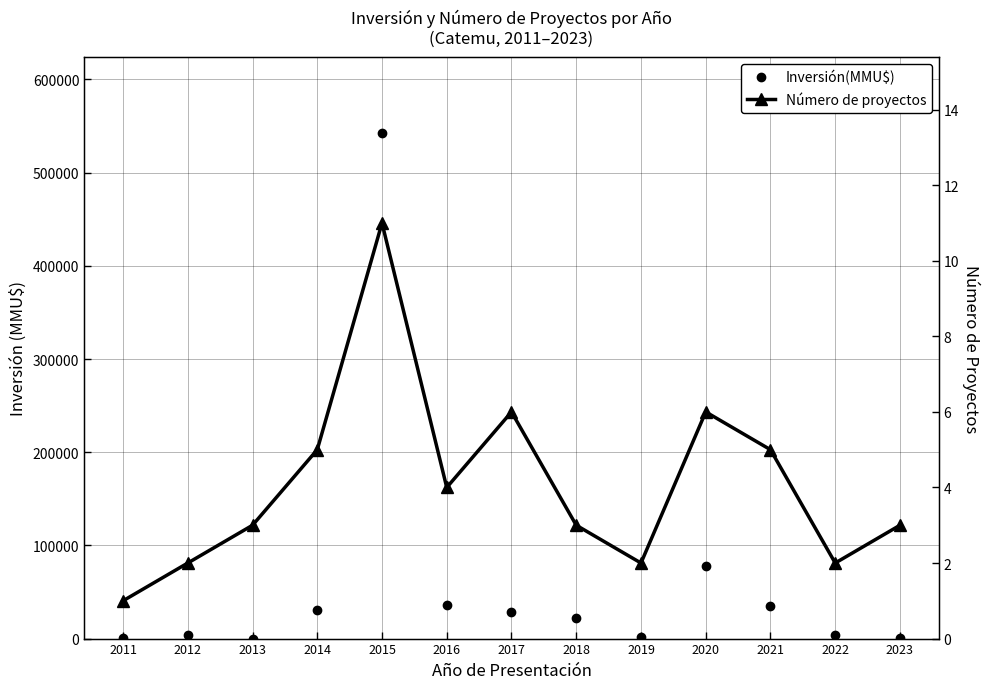

The Número de proyectos series shows 3 at 2015. True or false?

False